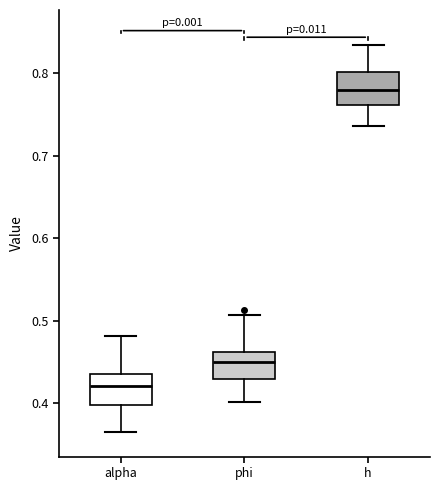

Which box's median line is the highest?

h